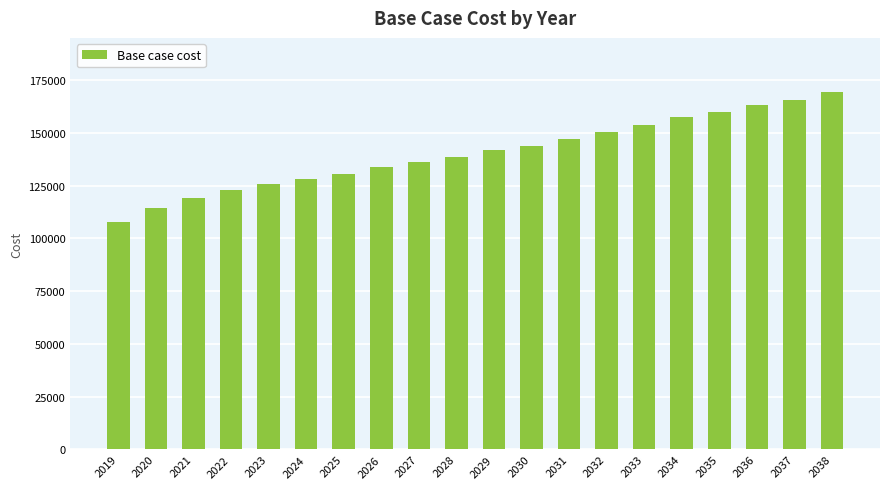

How many data points are less than 141813?

10